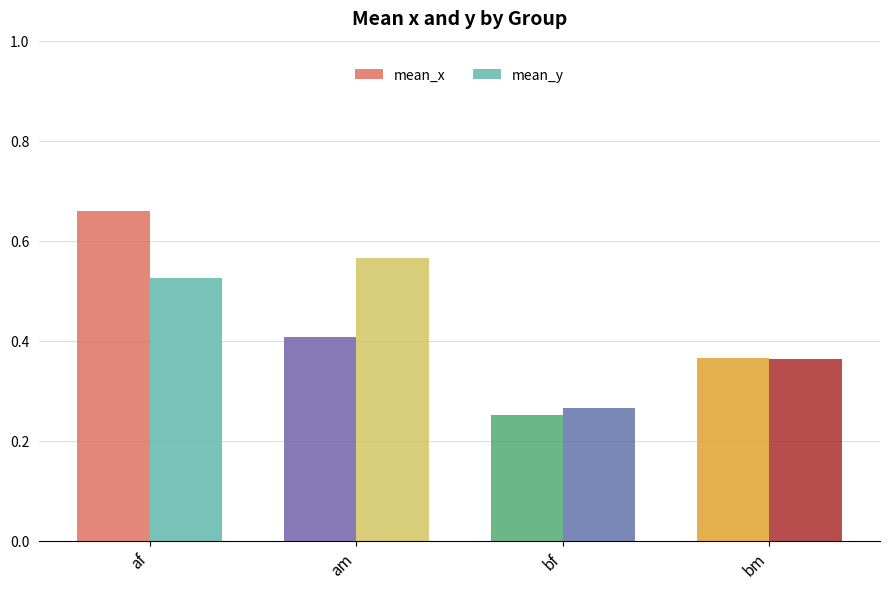

Rank the categories by mean_y value from lowest to highest.

bf, bm, af, am